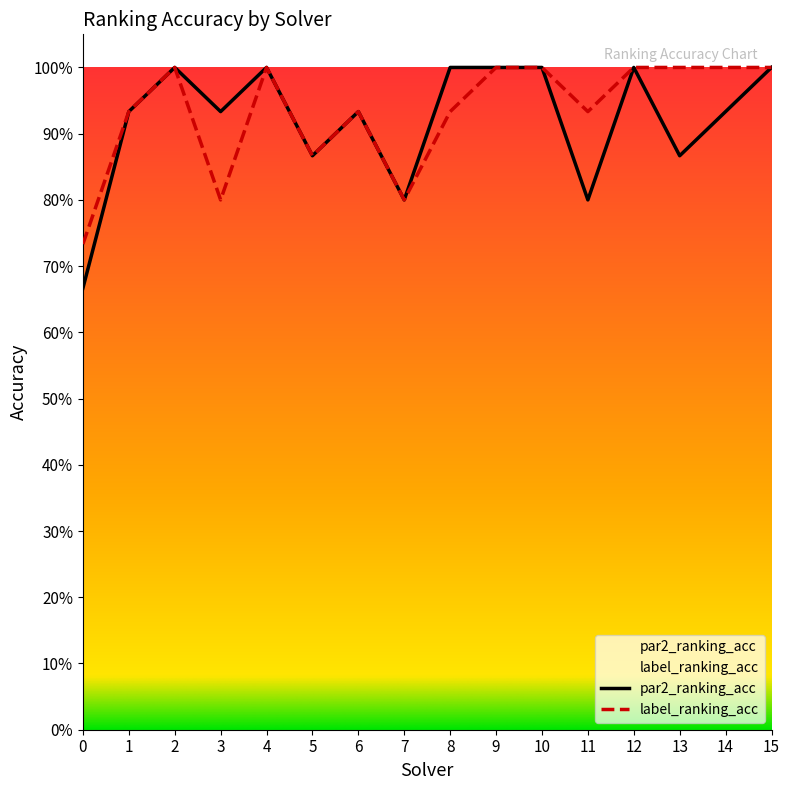

How many data points in label_ranking_acc are less than 1?

8